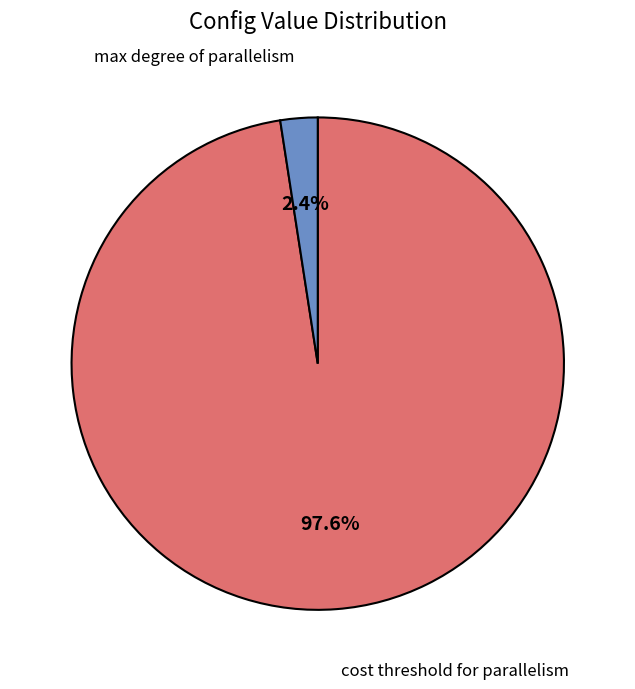

Is there a majority slice in this chart?

Yes